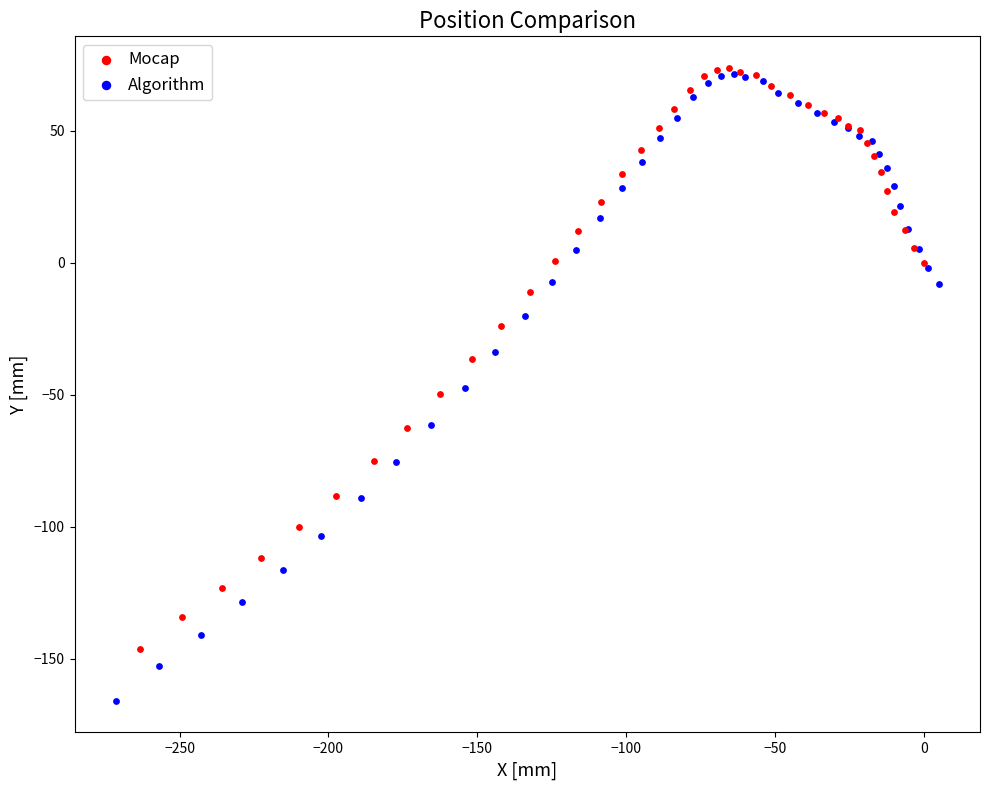

Which series has the widest spread of Y values?

Algorithm